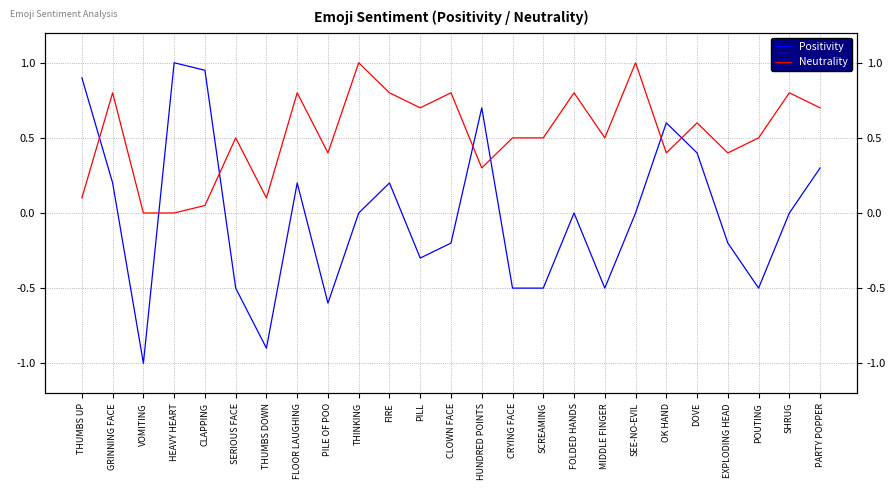

What is the label of the 13th point from the right?

CLOWN FACE